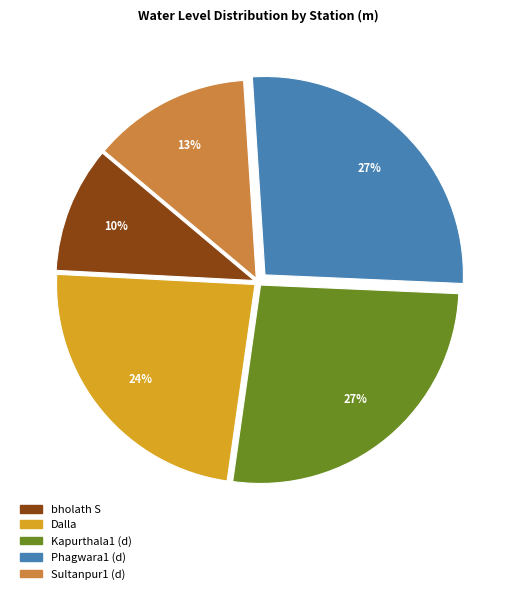

To the nearest percent, what percentage of the pie is Dalla?

24%